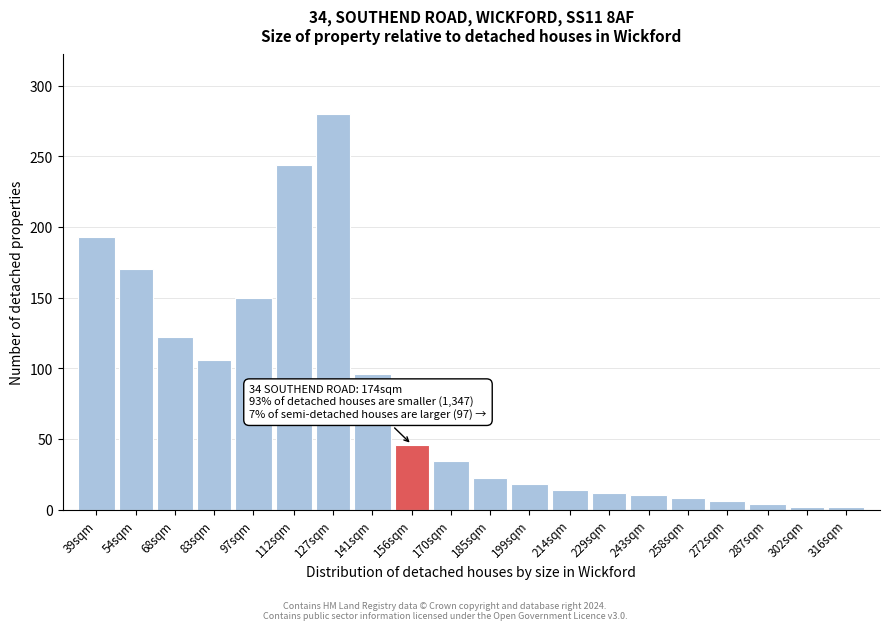

Reading left to right, transcribe all the data shown in this chart.

193	170	122	106	150	244	280	96	46	34	22	18	14	12	10	8	6	4	2	2